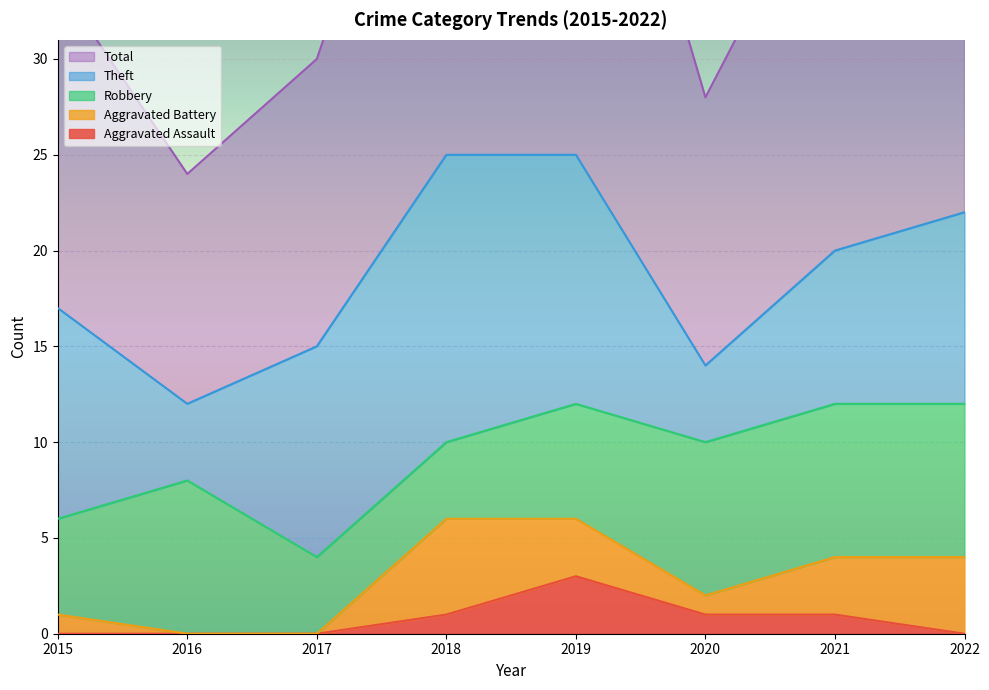

Where do Theft and Robbery first cross each other?

2015 and 2016